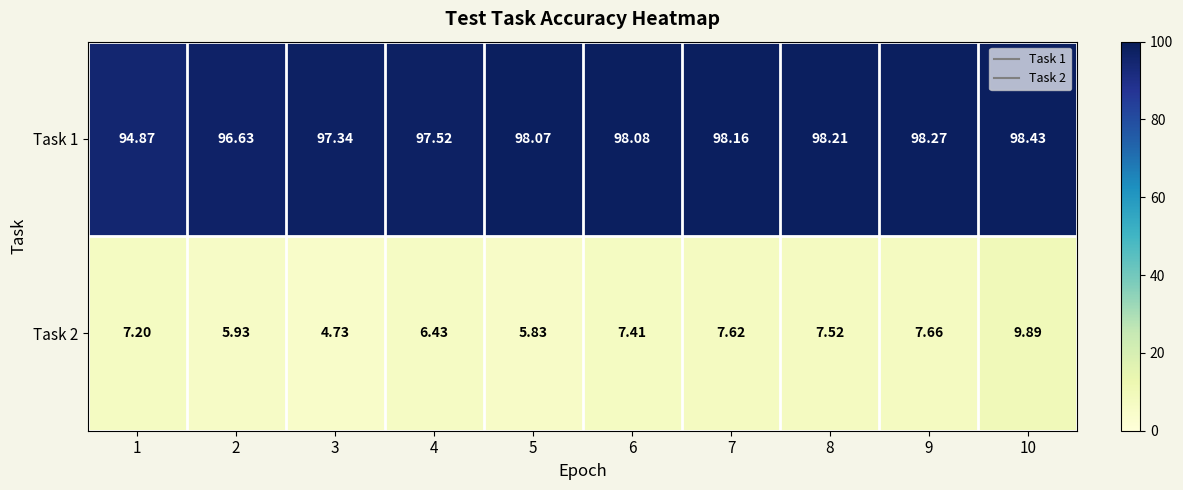

Is the value of Task 1 at 5 greater than the value of Task 2 at 3?

Yes